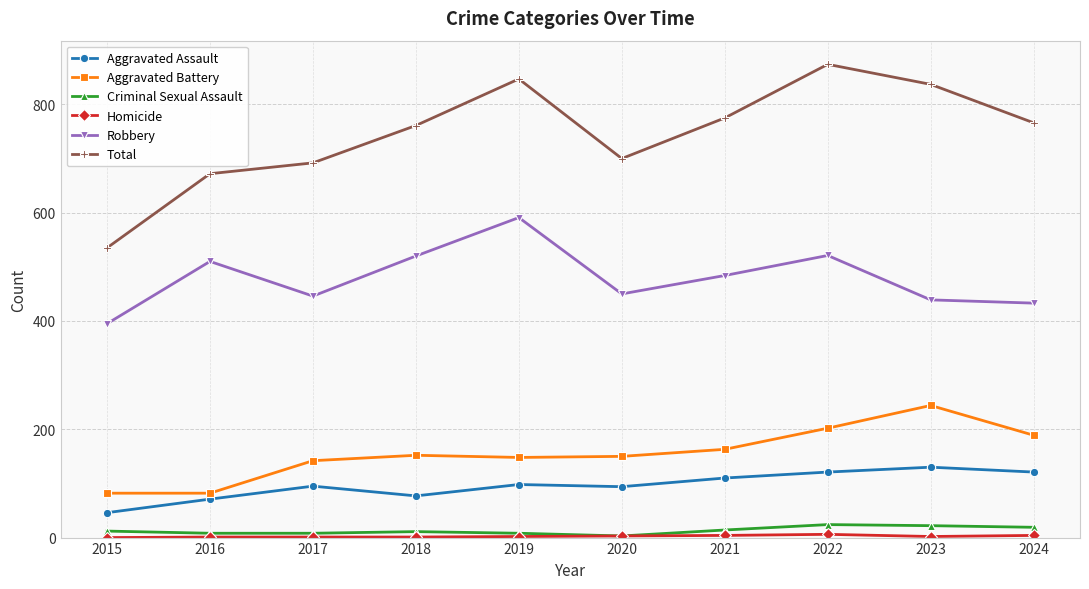

What is the difference between the Aggravated Assault values at 2018 and 2020?

17